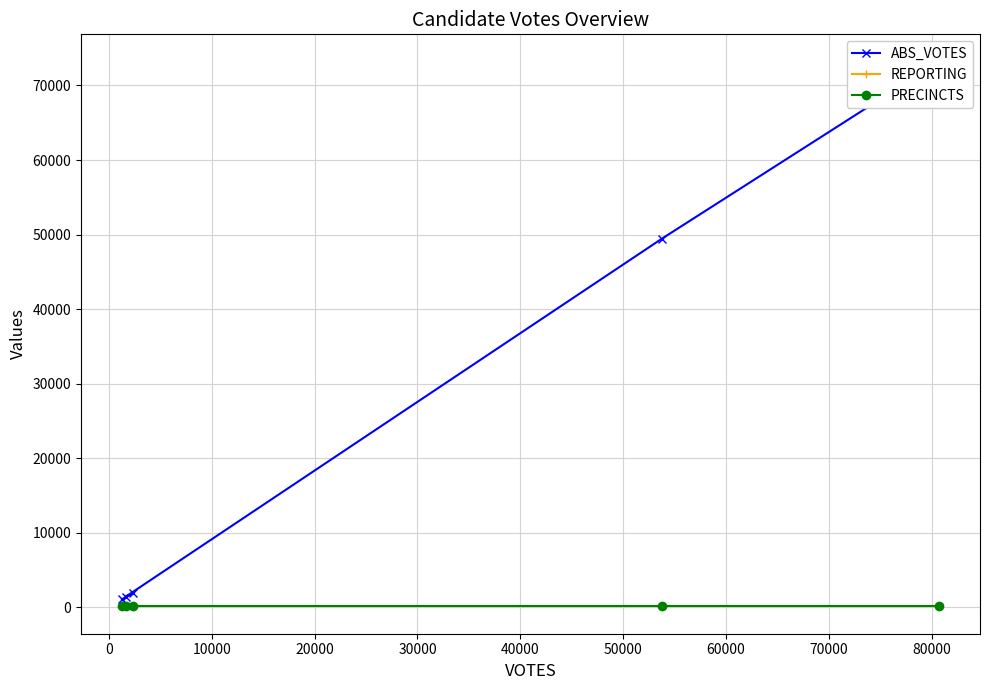

Which series has the largest total across all categories?

ABS_VOTES